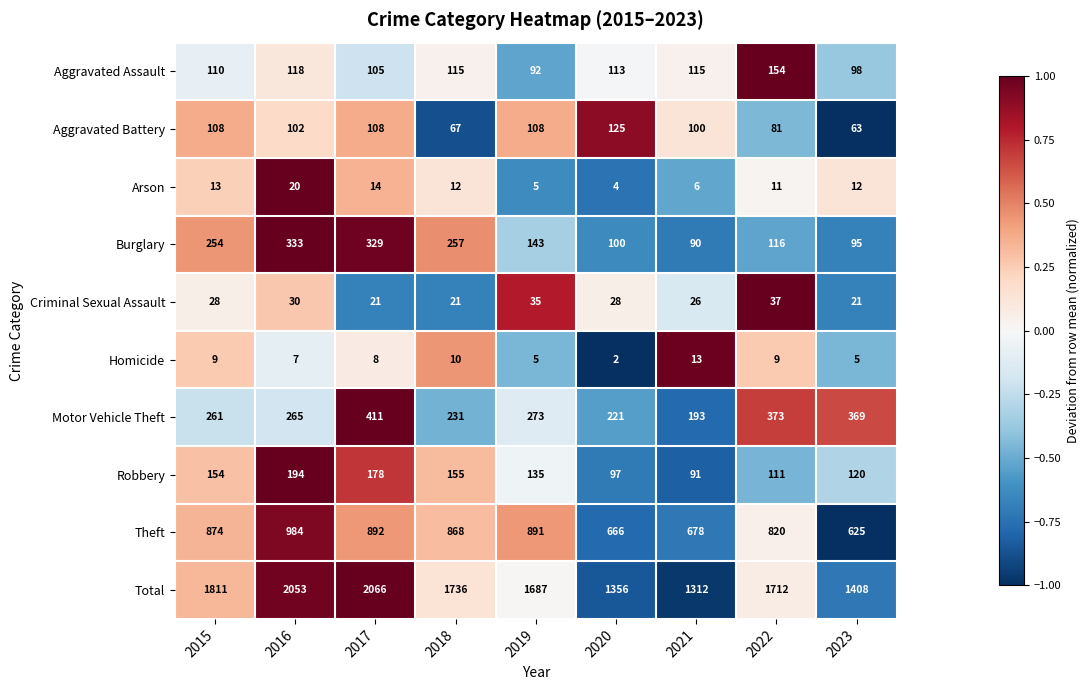

True or false: Aggravated Battery has a value of 108 at 2019.

True